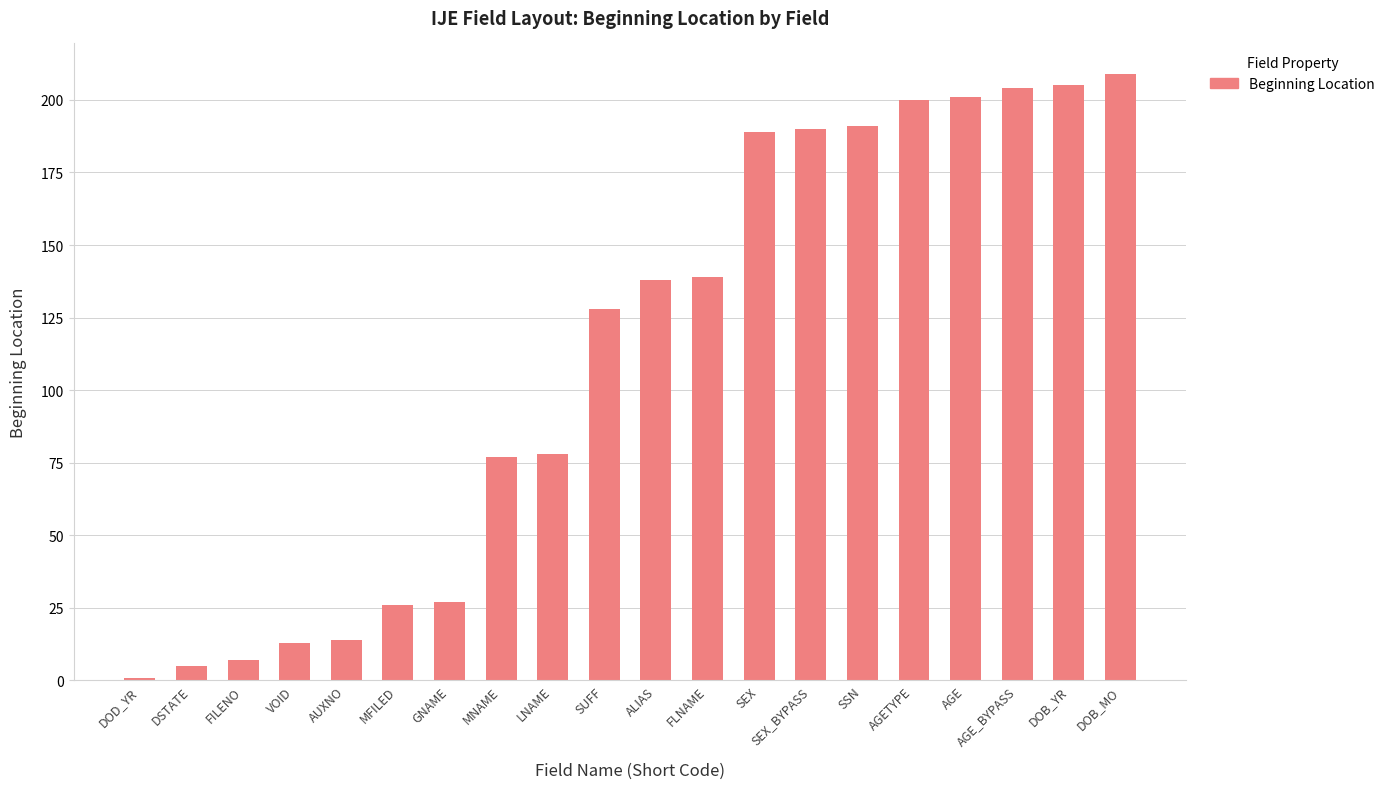

How many series are shown in this chart?

1